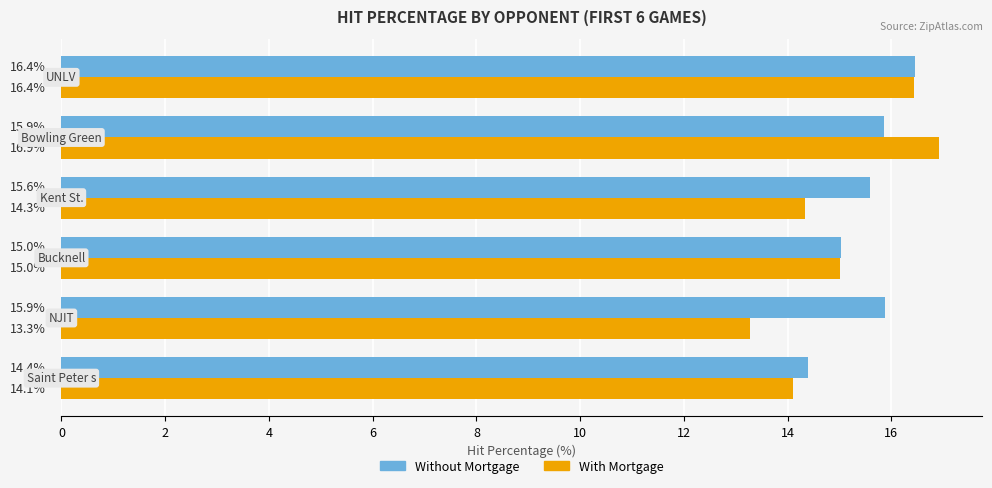

What is the sum of all Without Mortgage values?

93.2